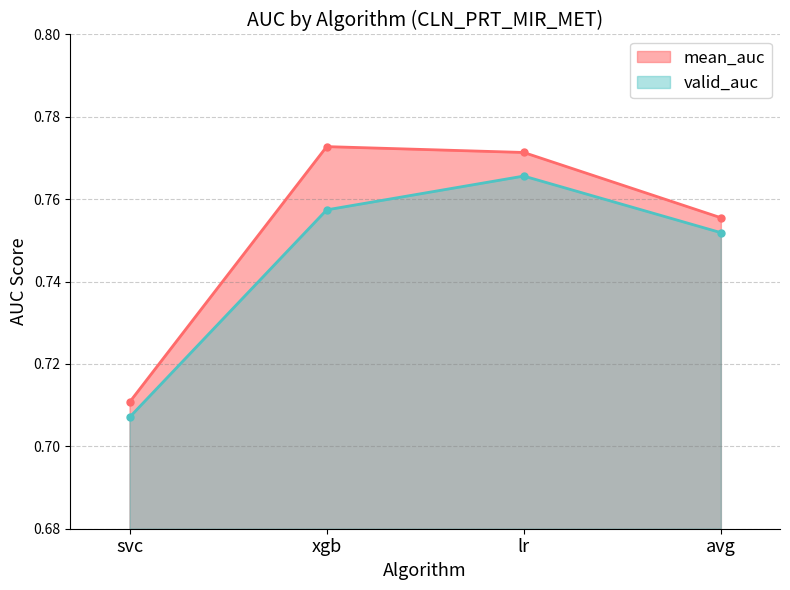

What is the approximate value of valid_auc at lr?

0.8